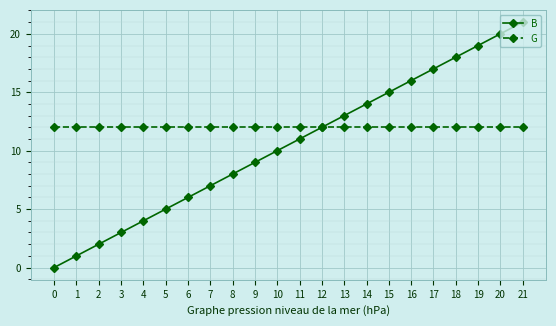

Rank the series at 17 from highest to lowest value.

B, G